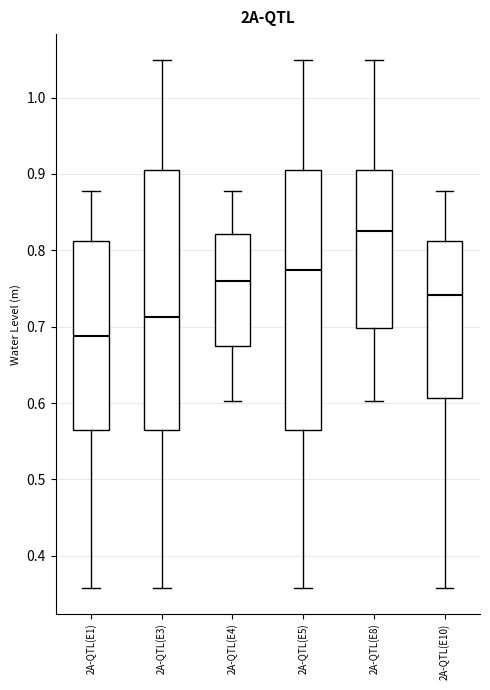

Where does the upper whisker of the box for 2A-QTL(E5) end on the y-axis? The values are not printed on the chart, so give them approximately, as read against the axis.

1.05